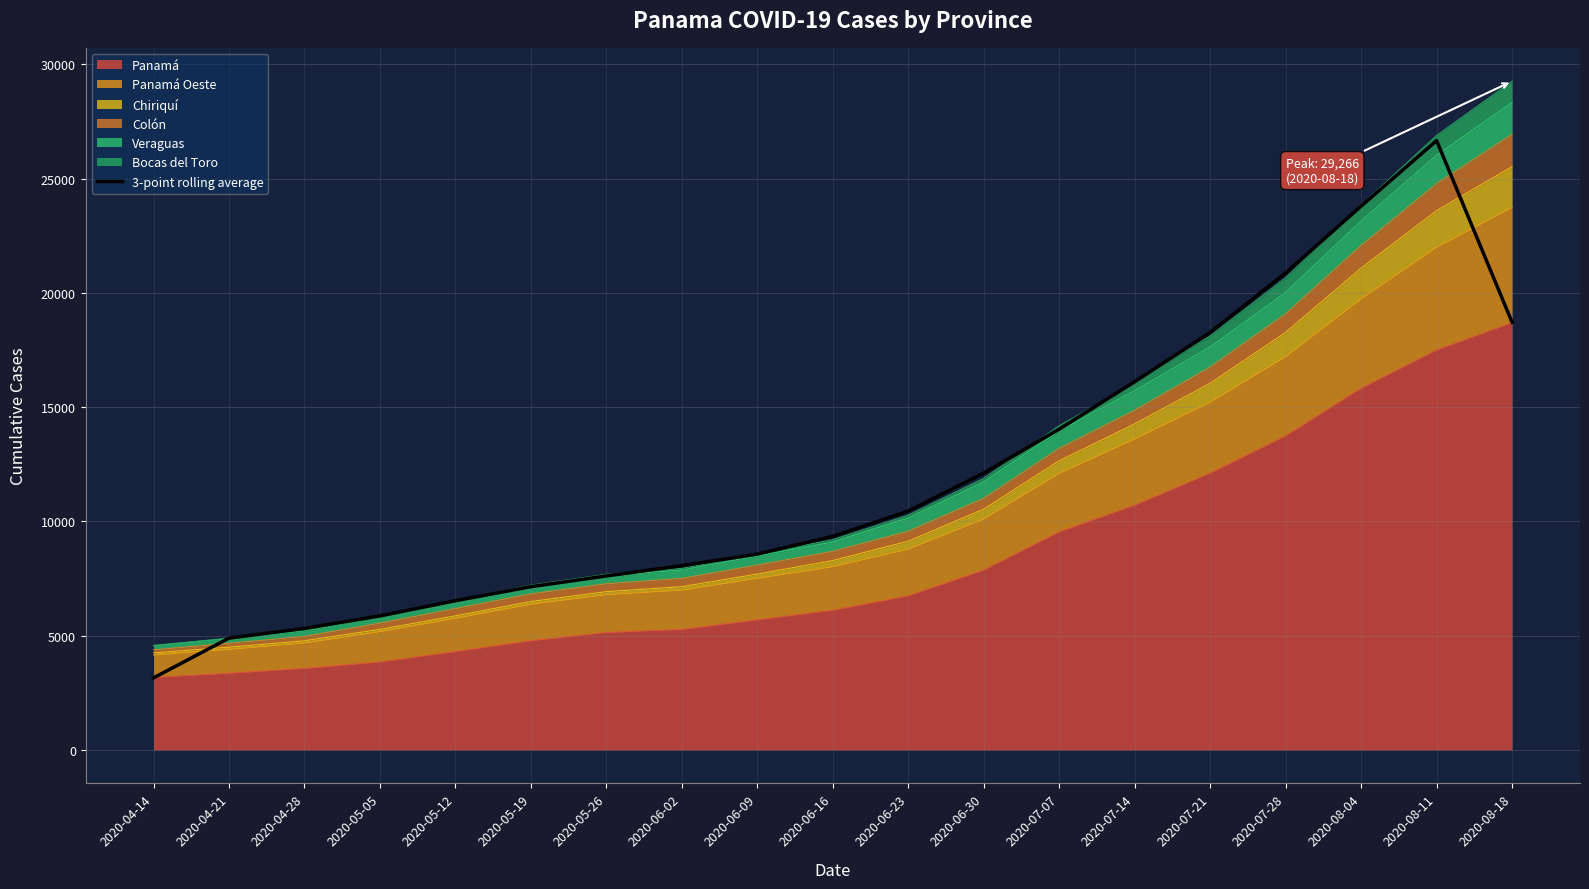

Which category has the lowest value across all series?

2020-04-14